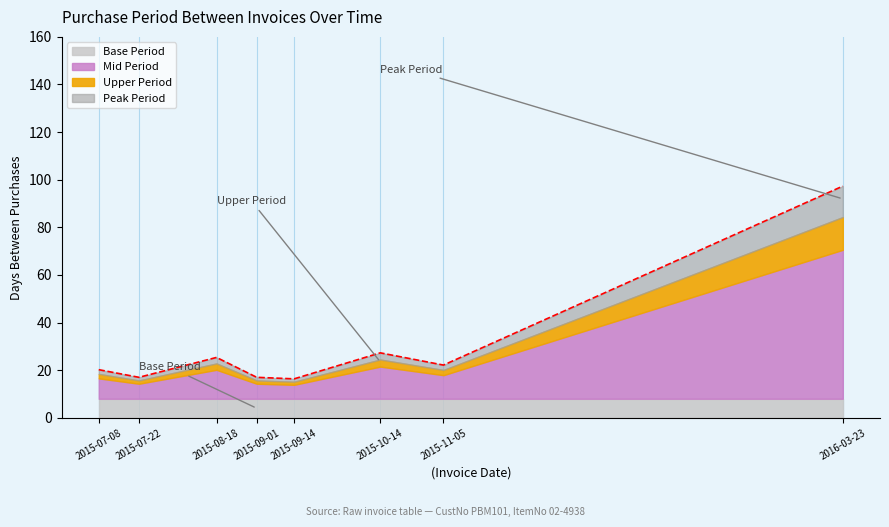

Reading left to right, extract all data points from this chart.

20.2	17.0	25.3	17.0	16.4	27.3	22.1	97.3